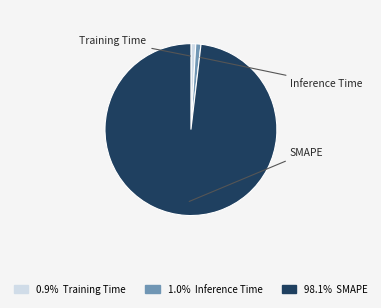

How many slices are in this pie chart?

3